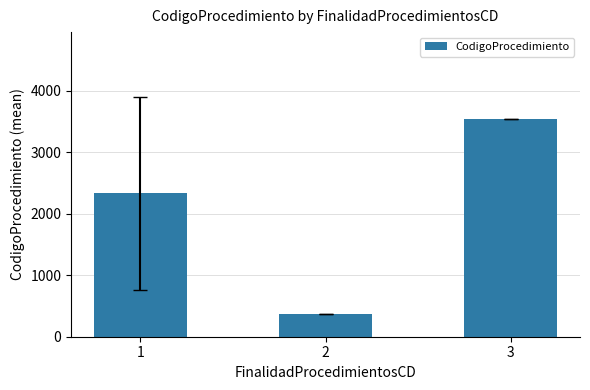

What is the value of the 3rd bar from the left?

3540.5